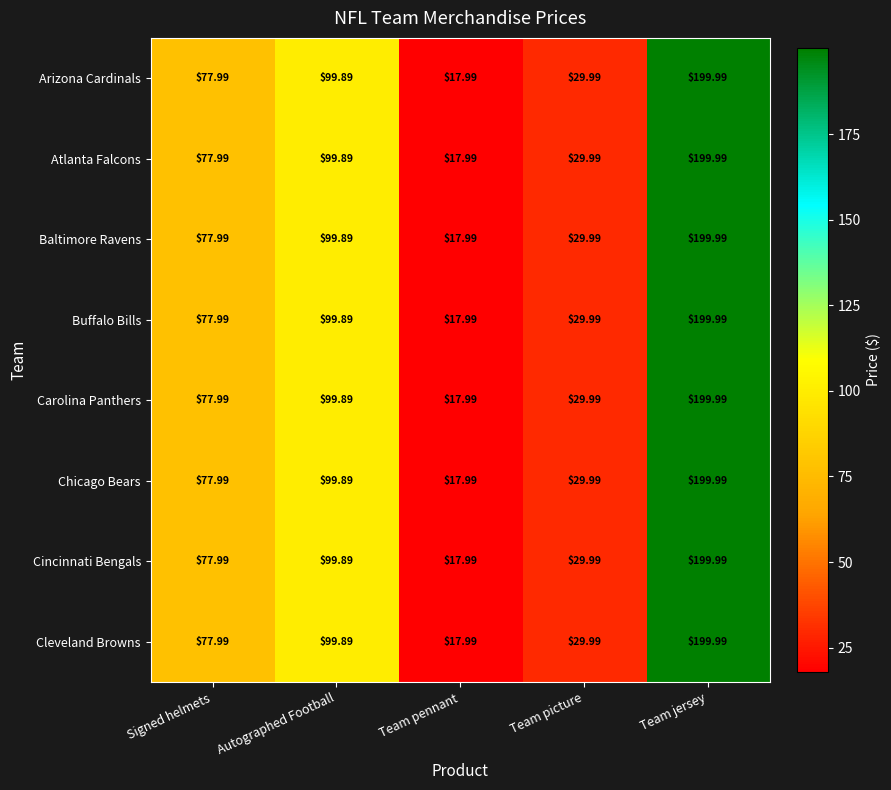

Where does the Carolina Panthers series first go above 77?

Signed helmets